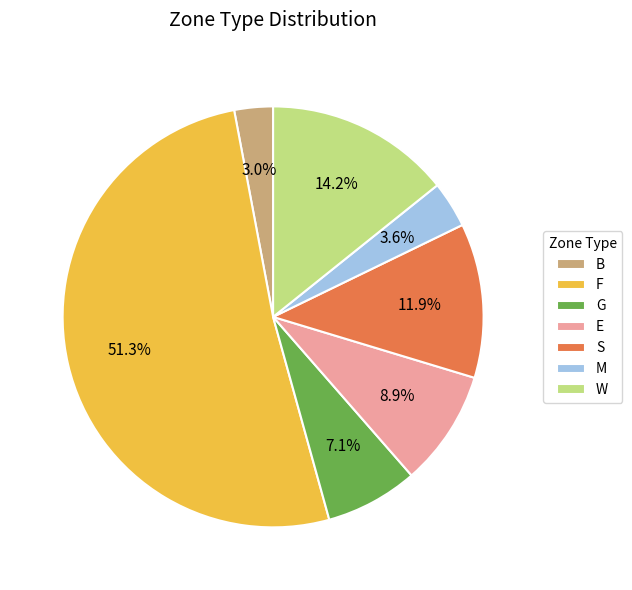

What is the largest slice in the pie chart?

F